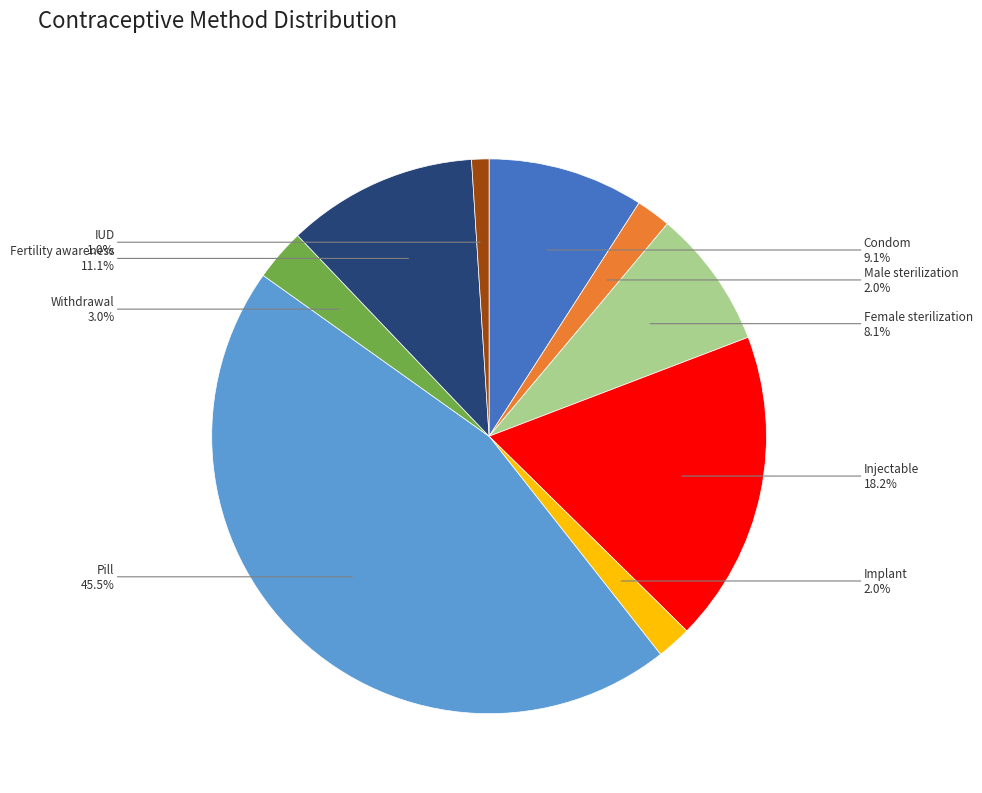

Which category has the biggest portion of the pie?

Pill